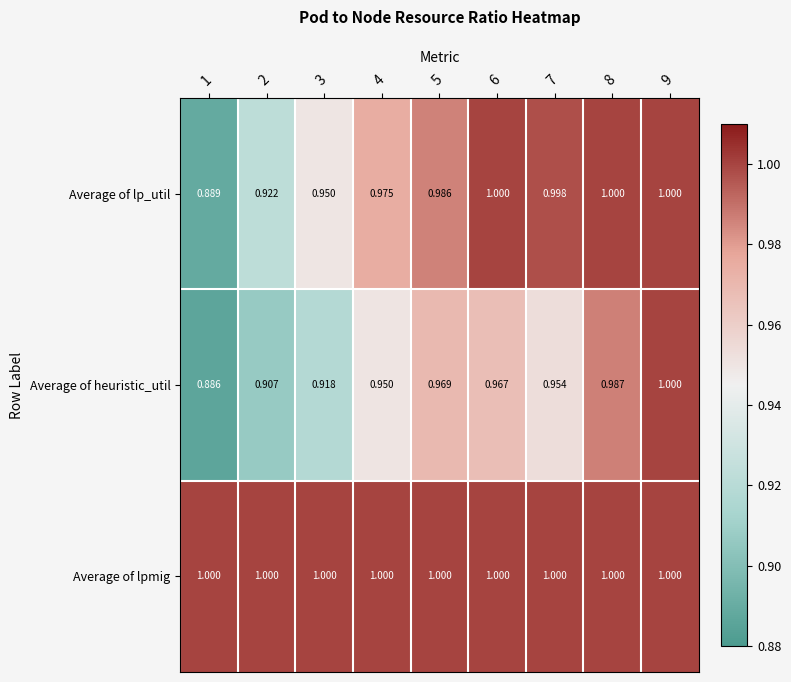

Between 1 and 4, which series saw the biggest shift?

Average of lp_util